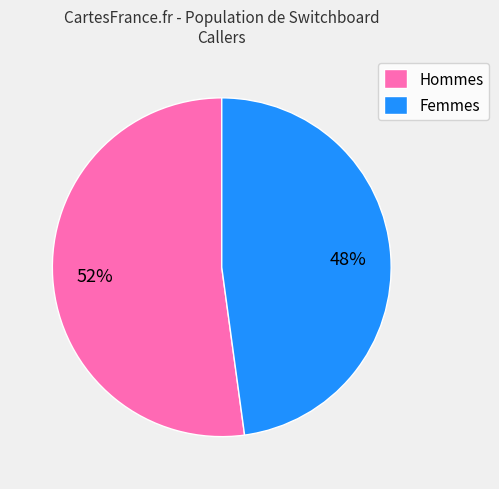

To the nearest percent, what portion does Femmes represent?

48%